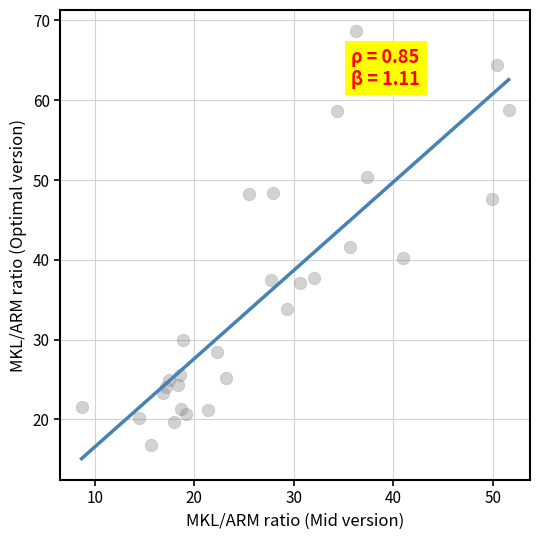

What is the range of X values (max minus min)?

42.9